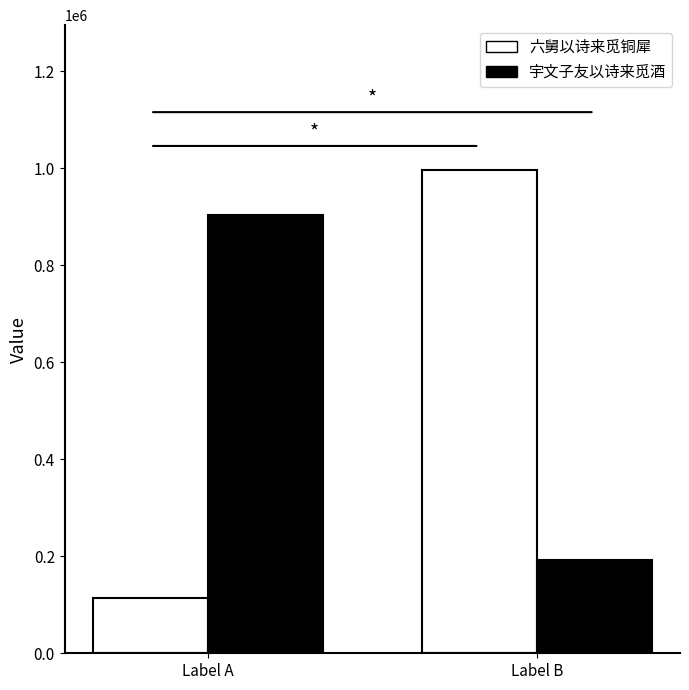

At Label A, list the series in order from largest to smallest.

宇文子友以诗来觅酒, 六舅以诗来觅铜犀